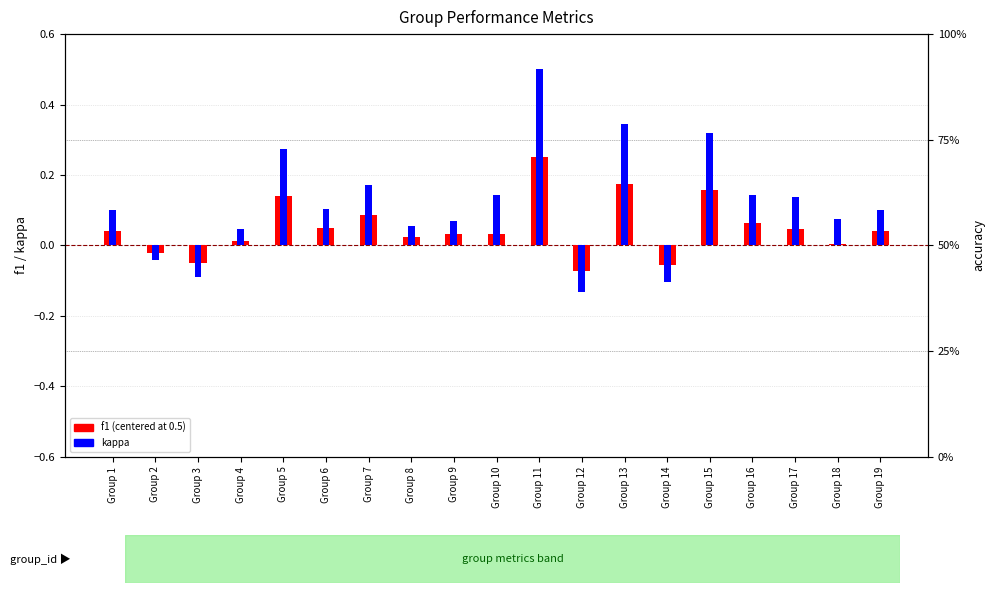

What is the greatest value displayed?

0.5